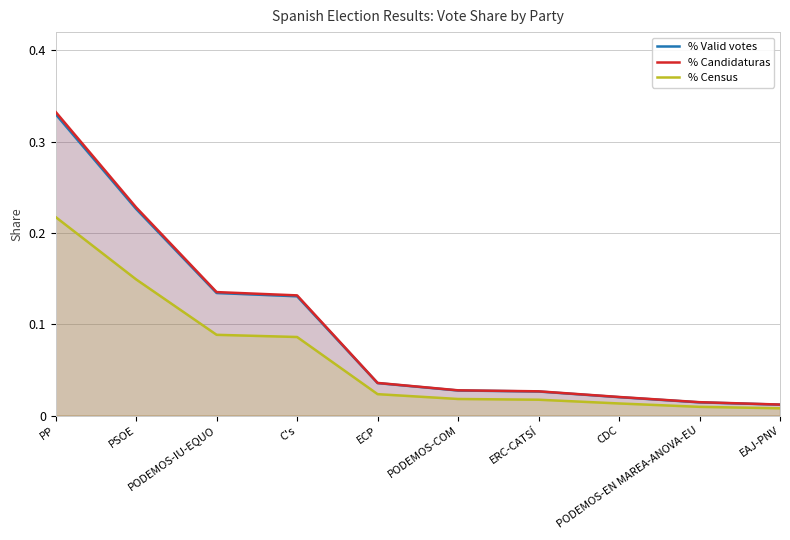

What is the average value of the % Census series?

0.1